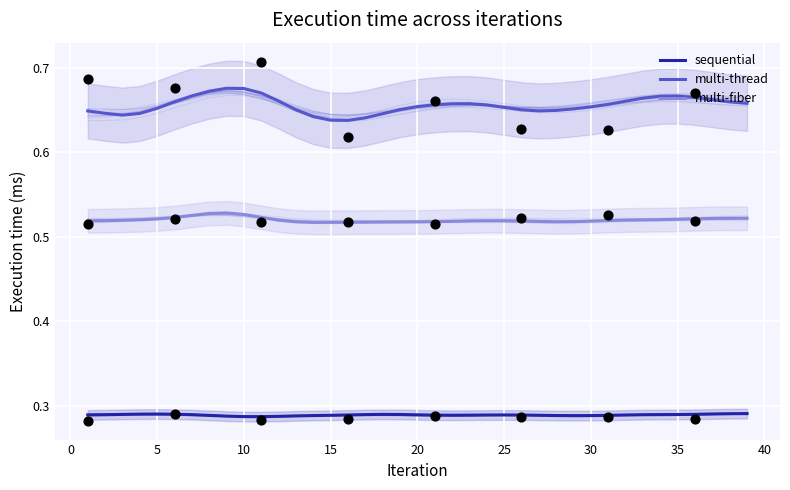

Which series contains the highest Y value?

multi-thread